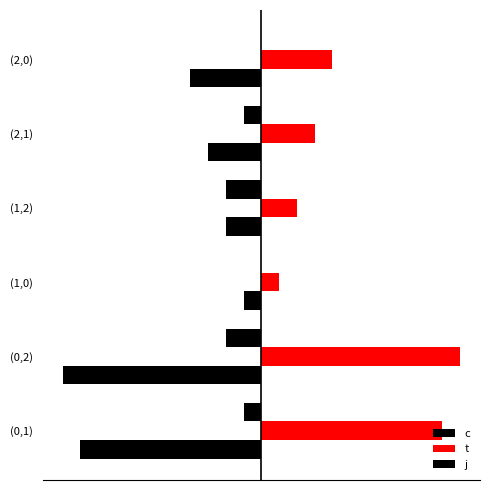

How many groups of bars are there?

6